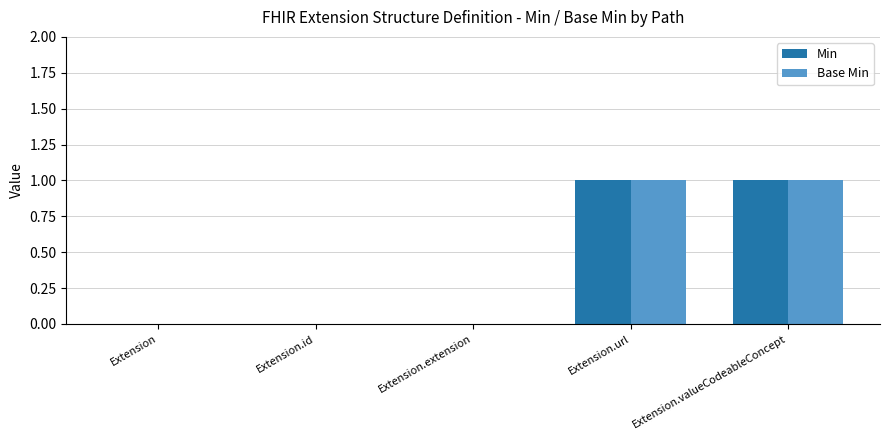

Is the value of Base Min at Extension.valueCodeableConcept greater than the value of Min at Extension?

Yes